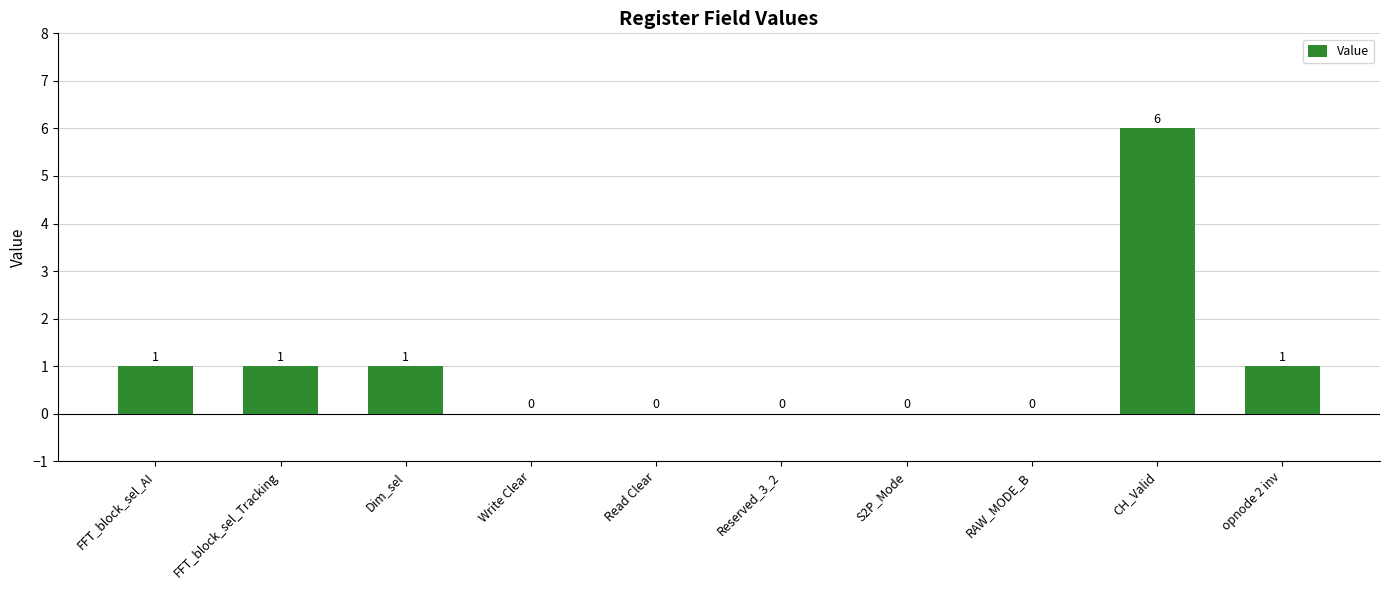

What is the sum of all values?

10